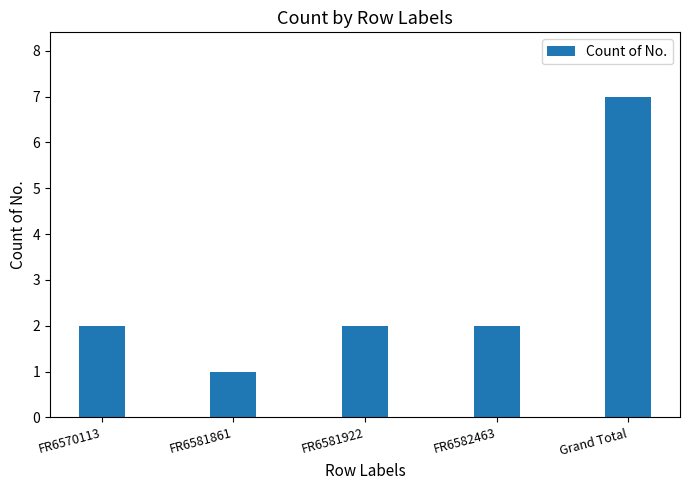

What is the change in value from FR6581922 to Grand Total?

+5